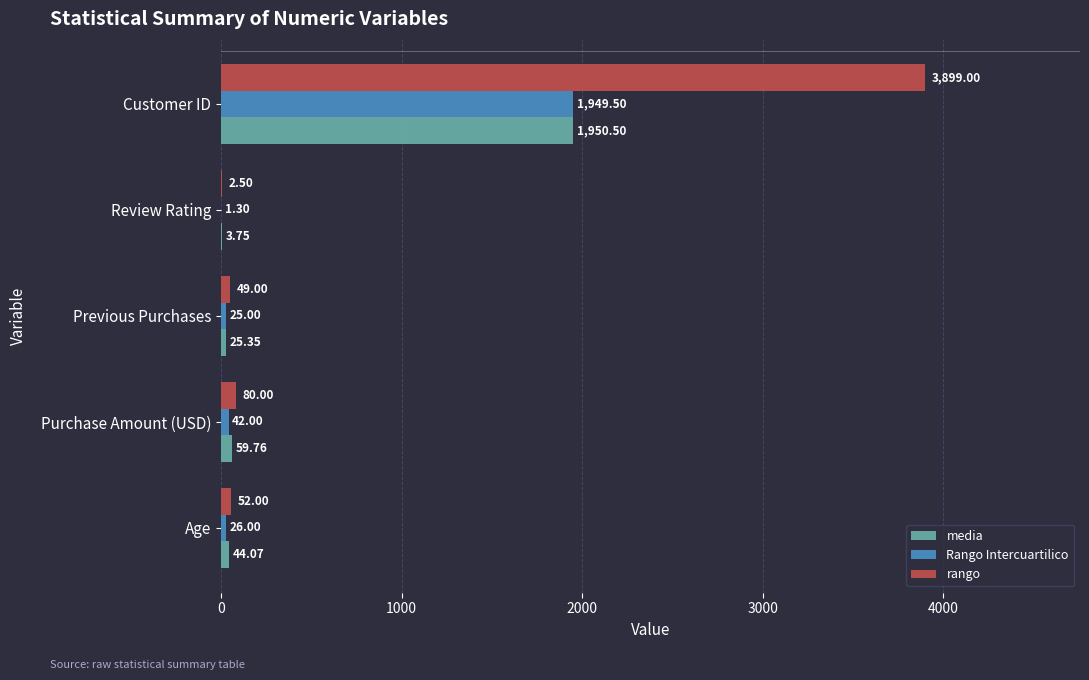

Which label corresponds to the largest value in the chart?

Customer ID